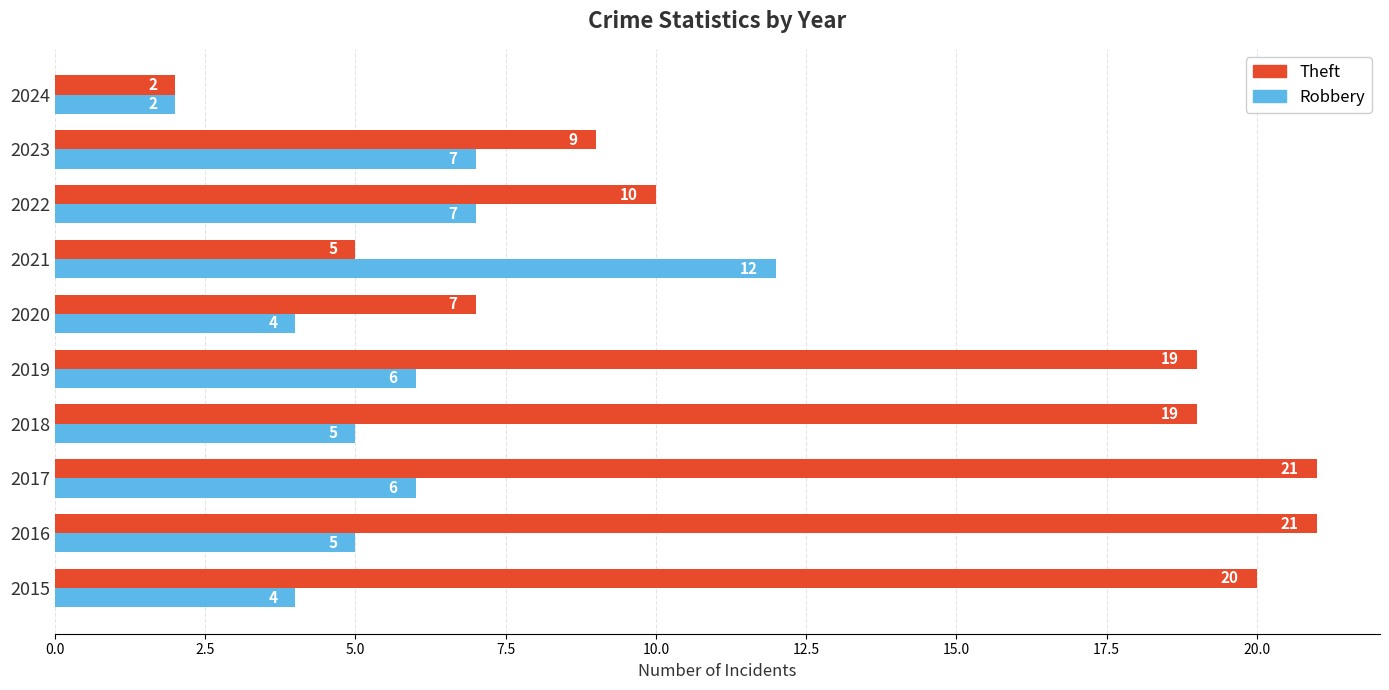

Rank the series by their average value, from highest to lowest.

Theft, Robbery